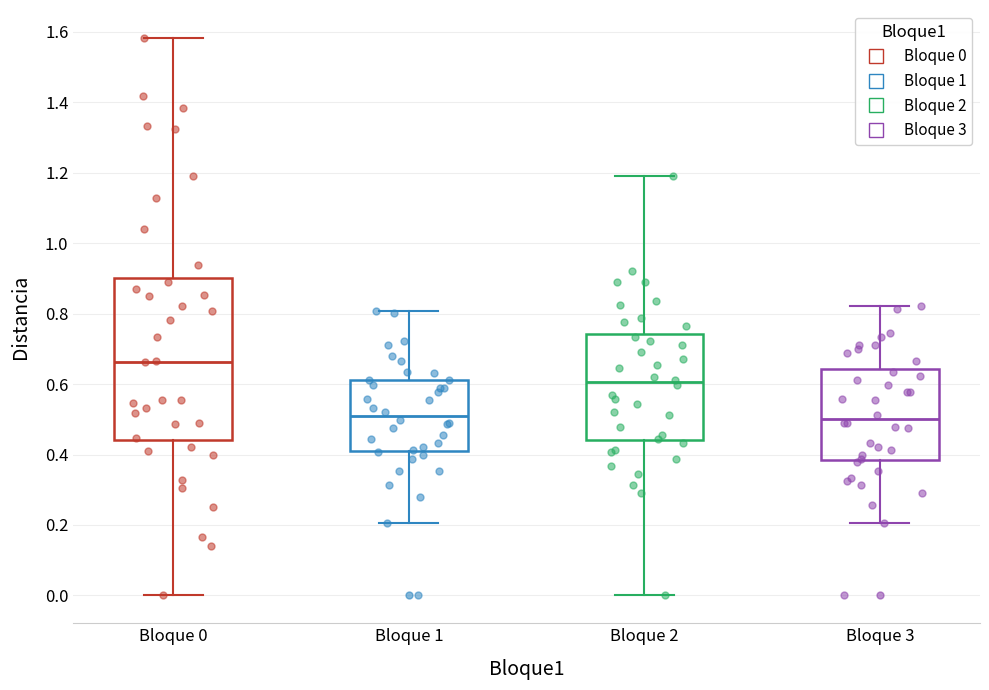

Reading left to right, transcribe this box plot: for each box, give where its median line is, the range the box spans, and where its two whiskers end, as read against the y-axis. The values are not printed on the chart, so give them approximately, as read against the axis.

Bloque 0: median 0.66, box 0.44 to 0.90, whiskers 0.00 to 1.58
Bloque 1: median 0.52, box 0.42 to 0.62, whiskers 0.20 to 0.80
Bloque 2: median 0.60, box 0.44 to 0.74, whiskers 0.00 to 1.20
Bloque 3: median 0.50, box 0.38 to 0.64, whiskers 0.20 to 0.82